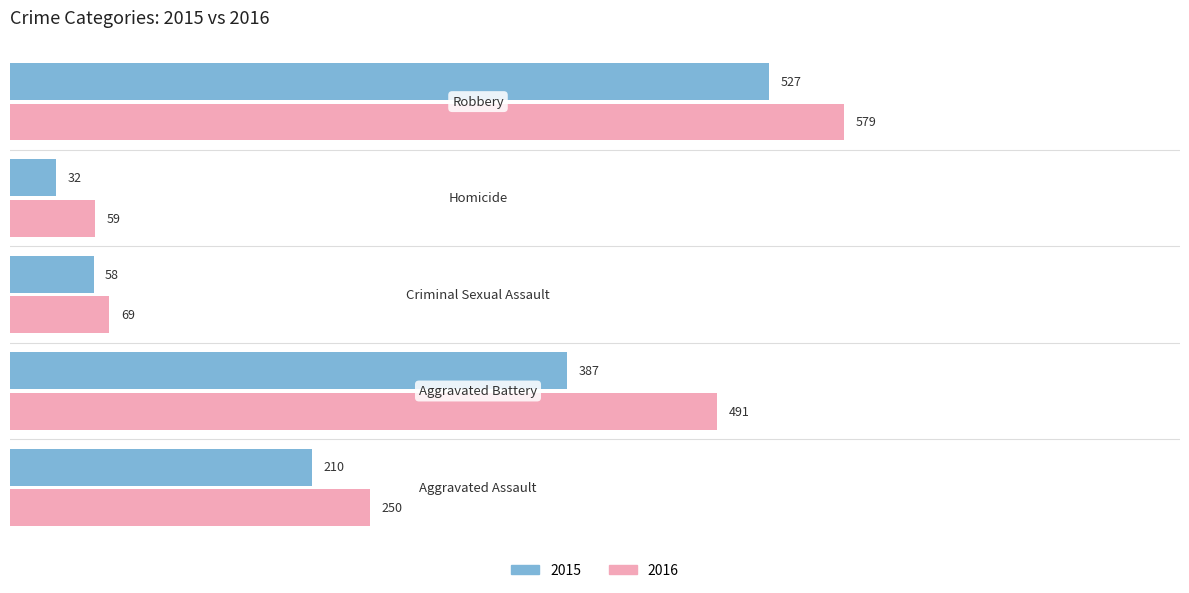

What is the maximum value shown in the chart?

579